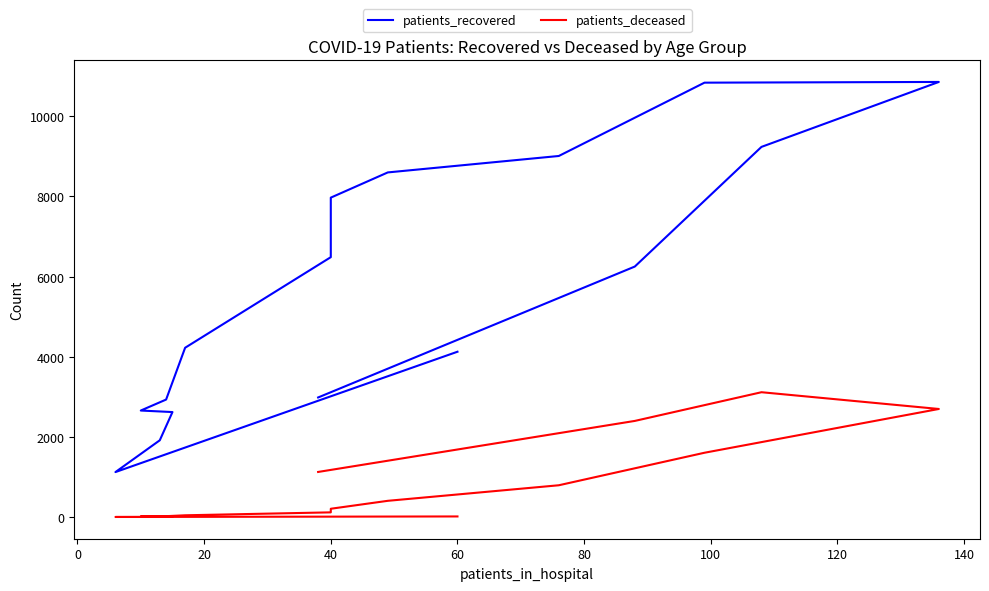

What is the minimum value for patients_recovered?

1123